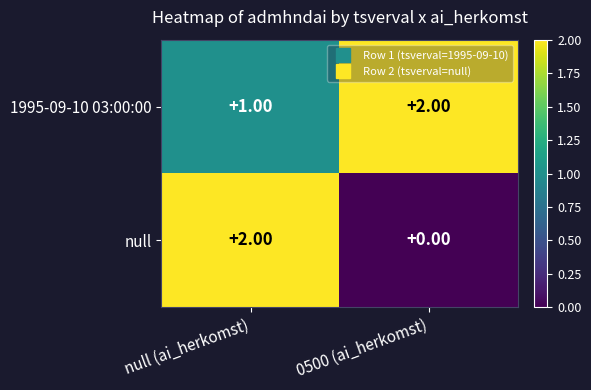

At null (ai_herkomst), list the series in order from largest to smallest.

null, 1995-09-10 03:00:00